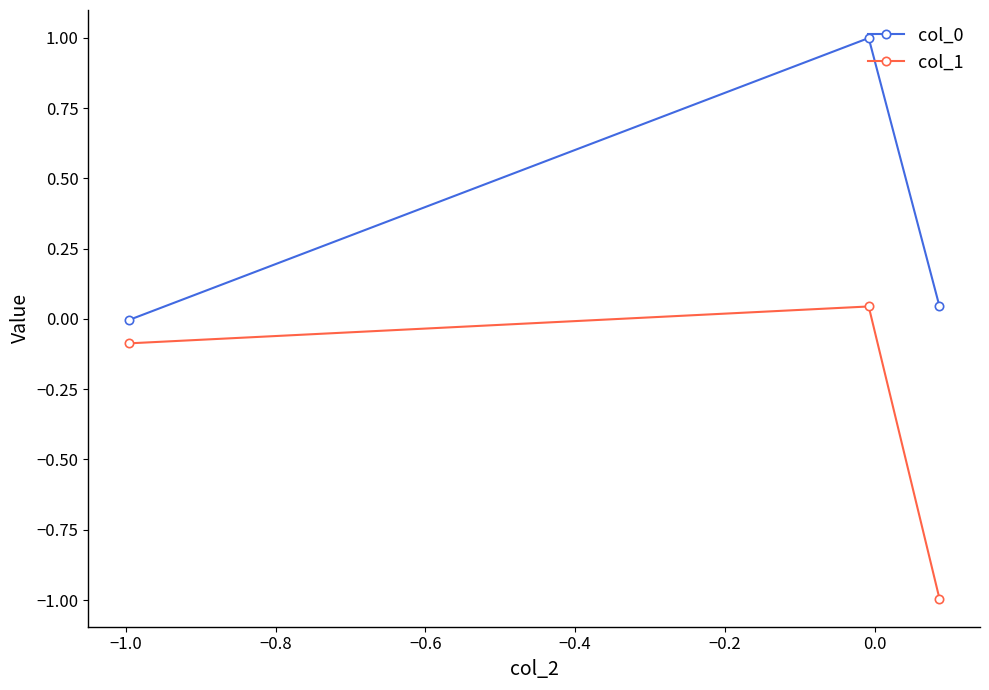

How many values in col_0 are above zero?

2